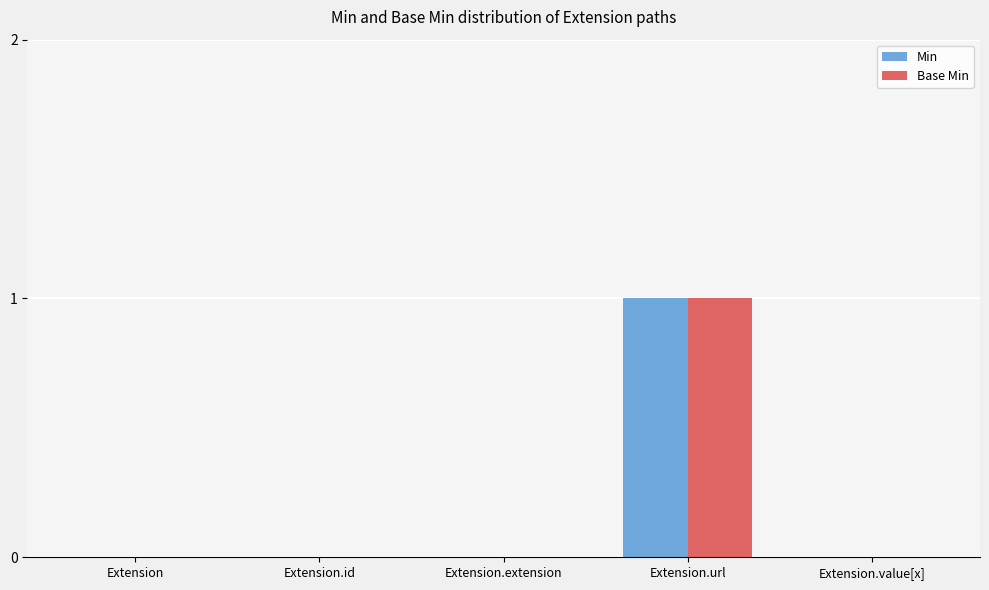

Reading left to right, extract all data points from this chart.

Min: 0	0	0	1	0
Base Min: 0	0	0	1	0